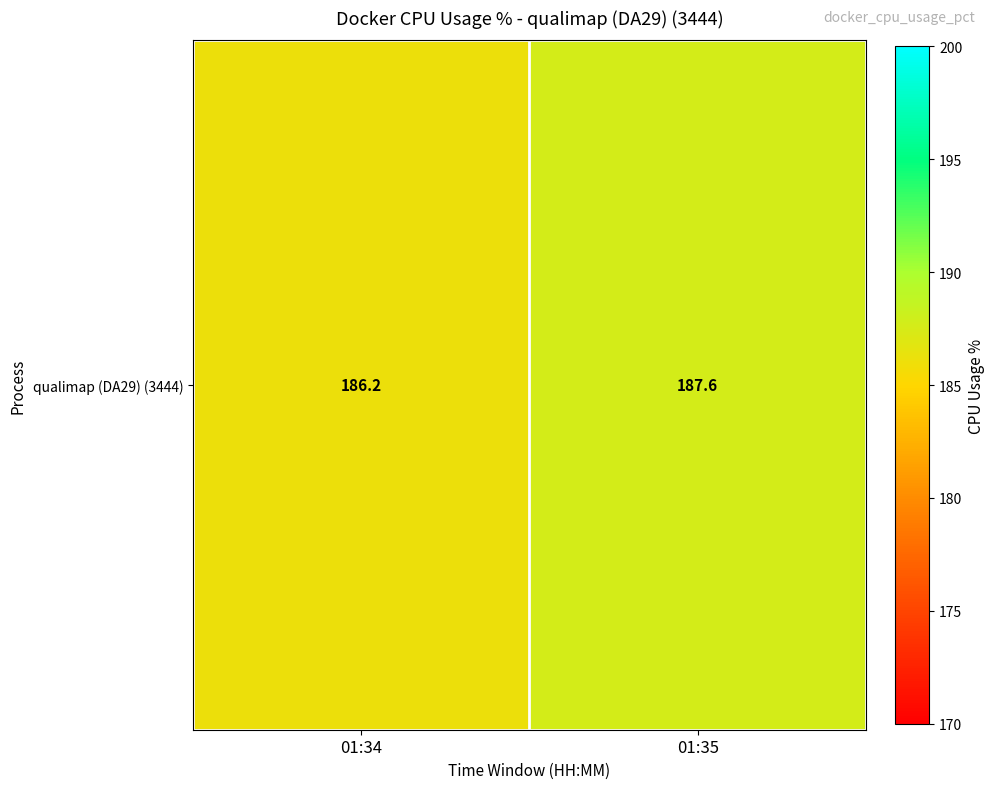

Which label corresponds to the largest value in the chart?

01:35